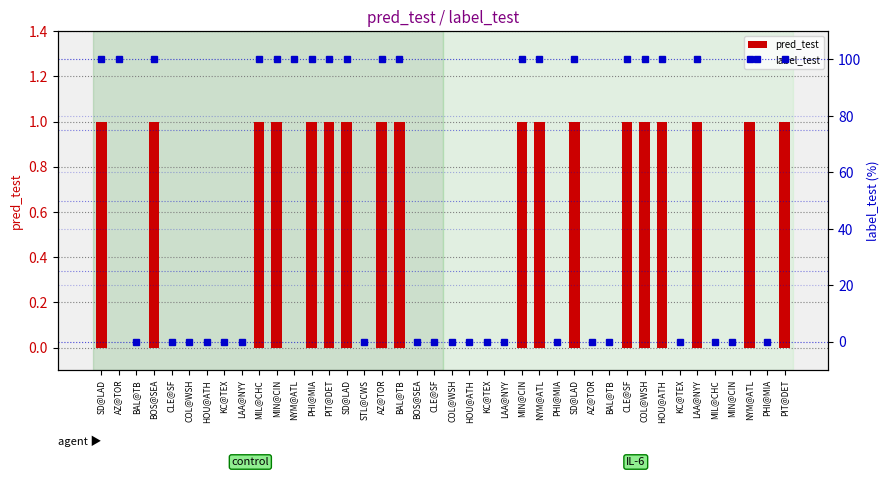

What is the label of the 7th bar from the left?

HOU@ATH